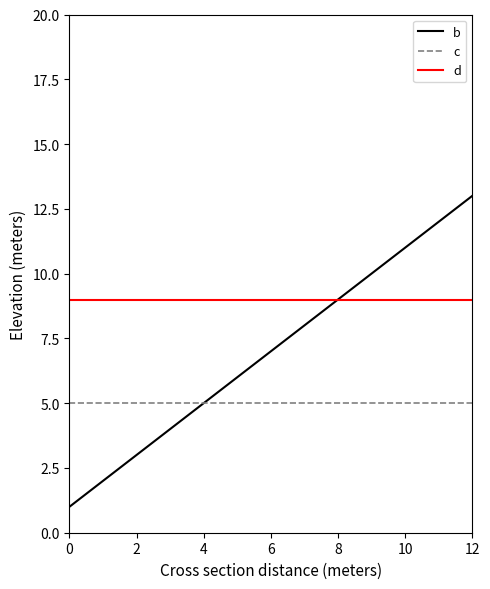

Rank the categories by b value from highest to lowest.

12, 8, 4, 0